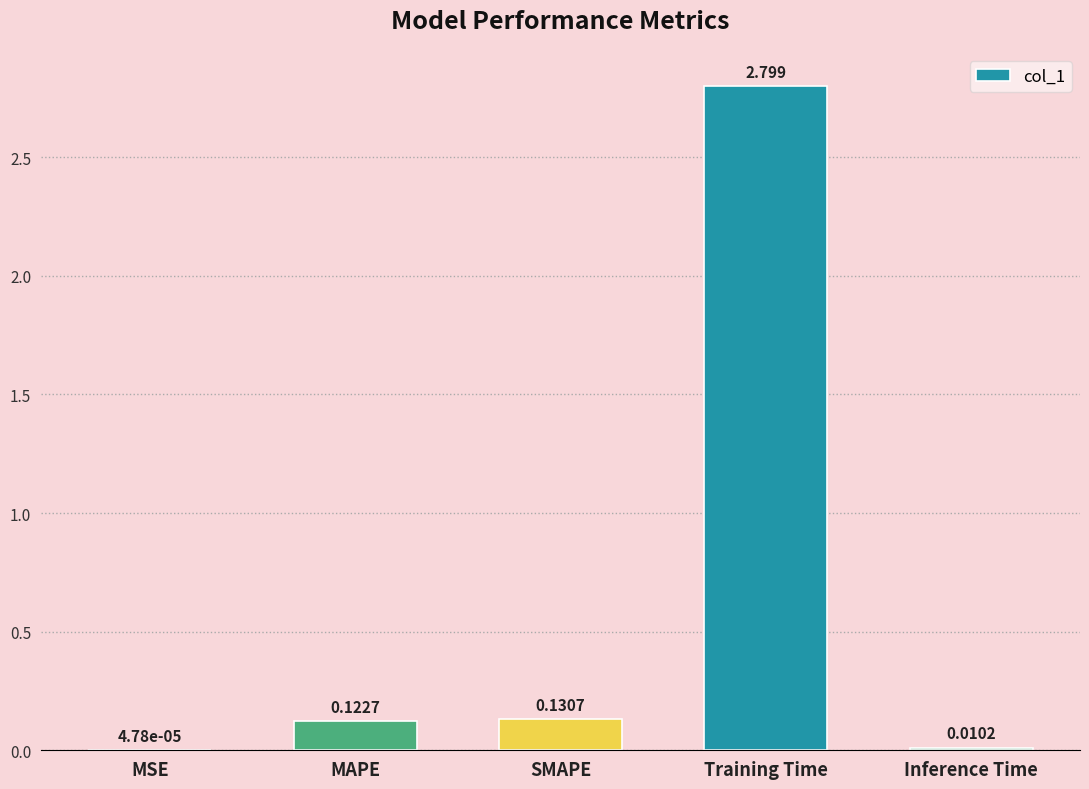

Is it true that the value at Training Time is 4.5?

False